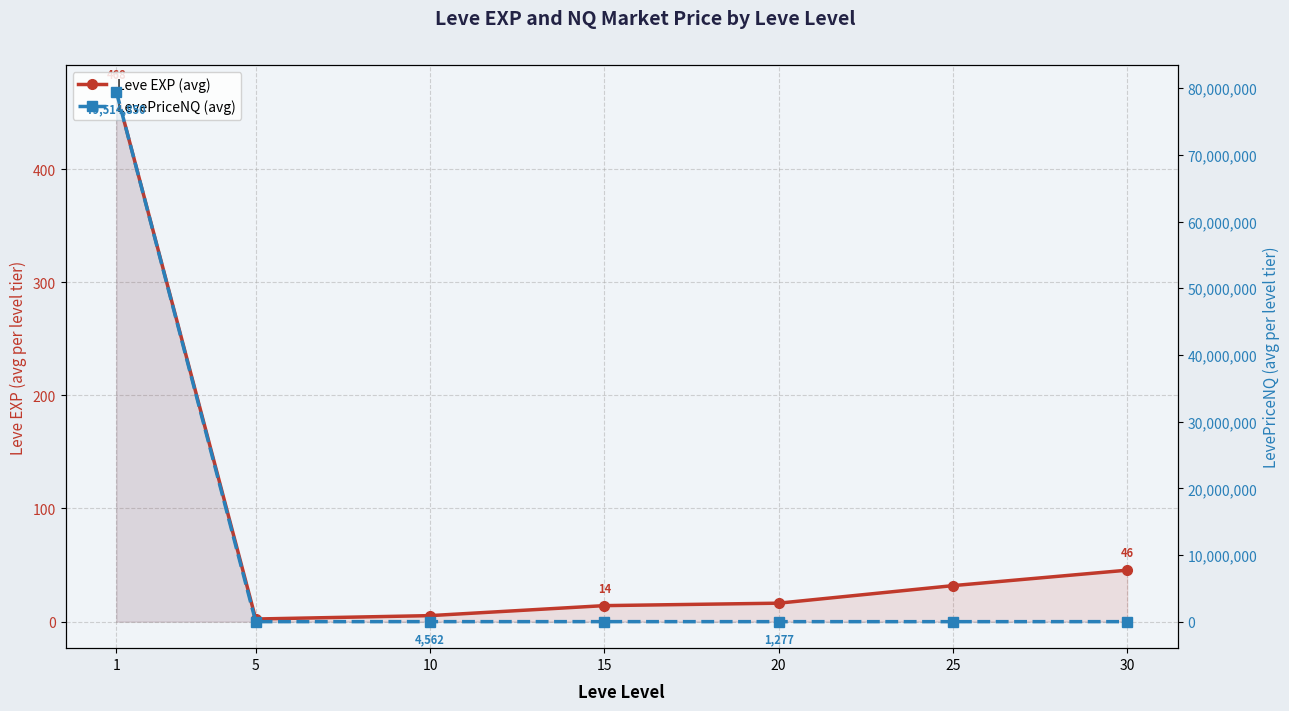

Between 30 and 20, which is larger?

30